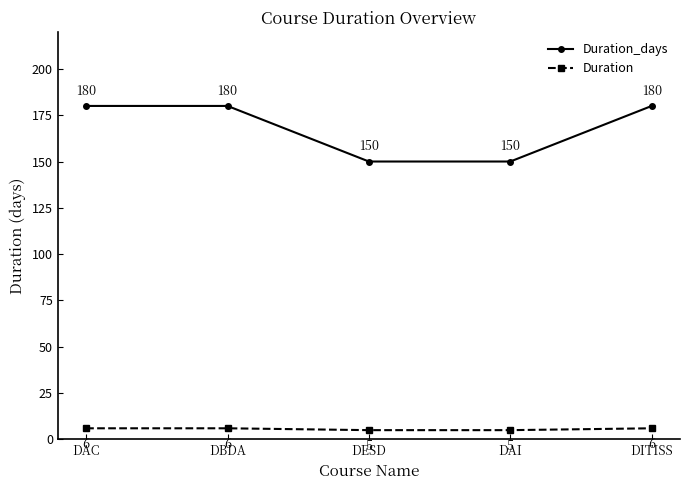

Reading left to right, what are all the values shown in this chart?

Duration_days: 180	180	150	150	180
Duration: 6	6	5	5	6